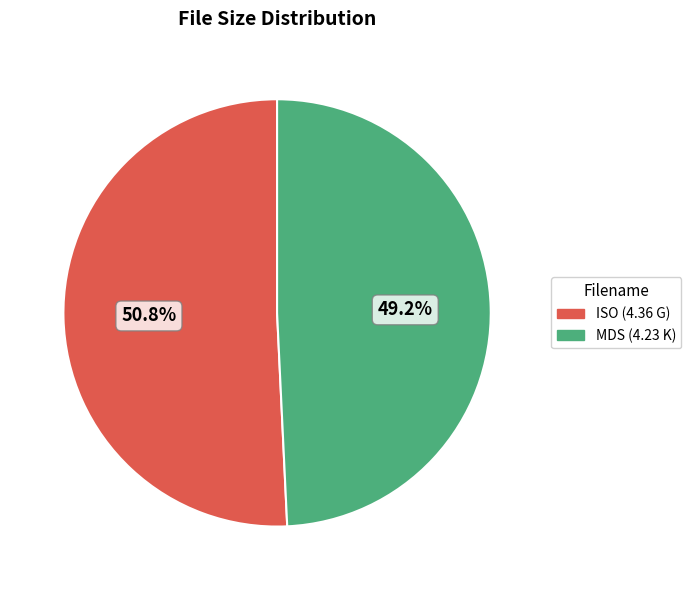

What is the smallest slice in the pie chart?

MDS (4.23 K)